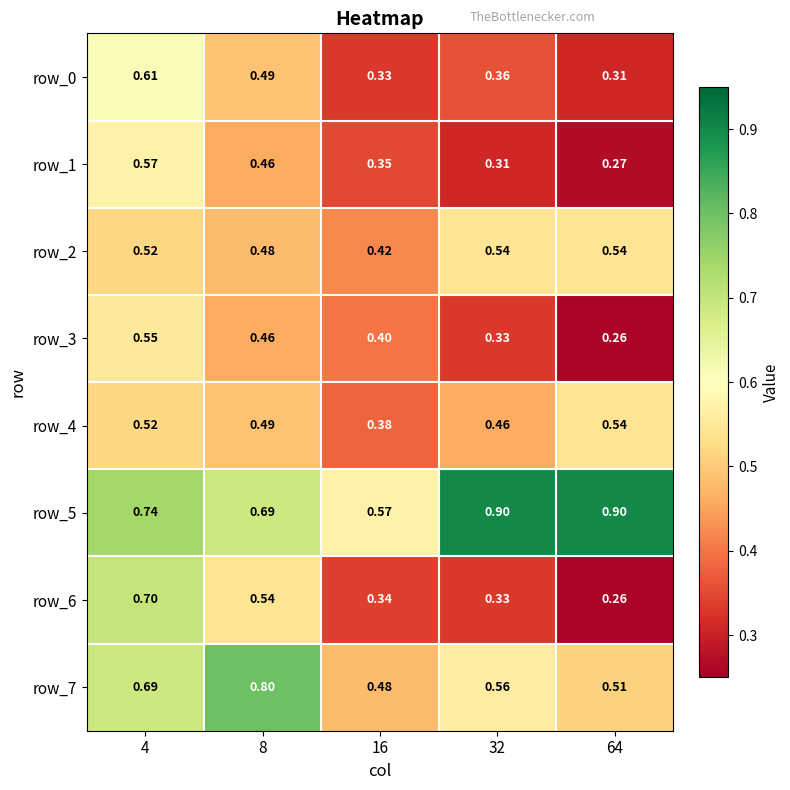

At which label does row_7 reach its minimum?

16